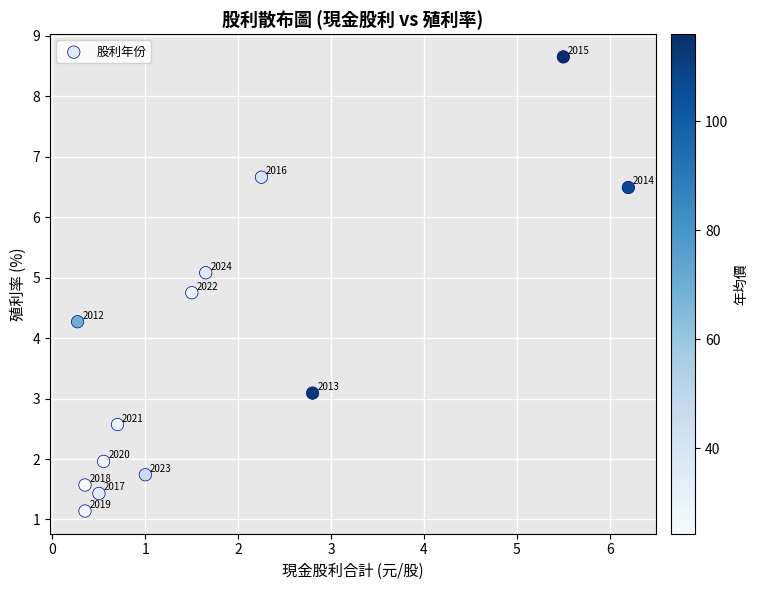

What Y value in the scatter plot is closest to 4?

4.3